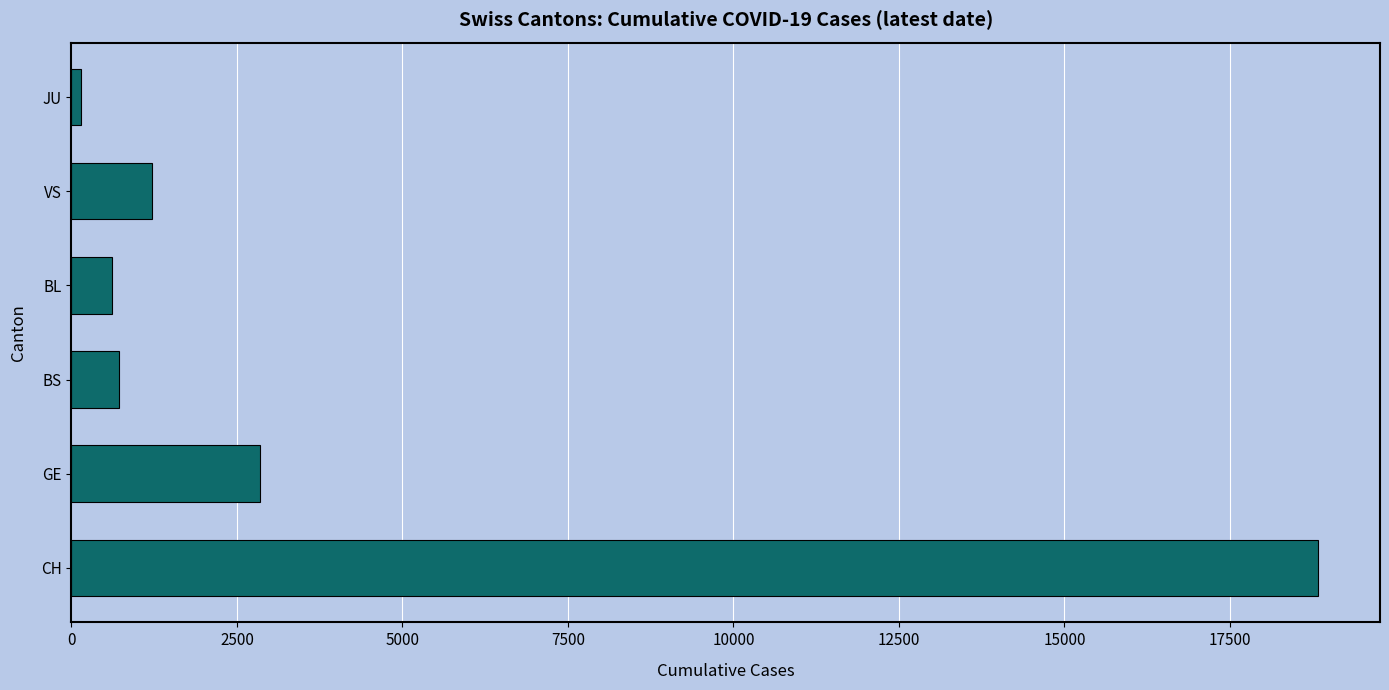

What is the greatest value displayed?

18826